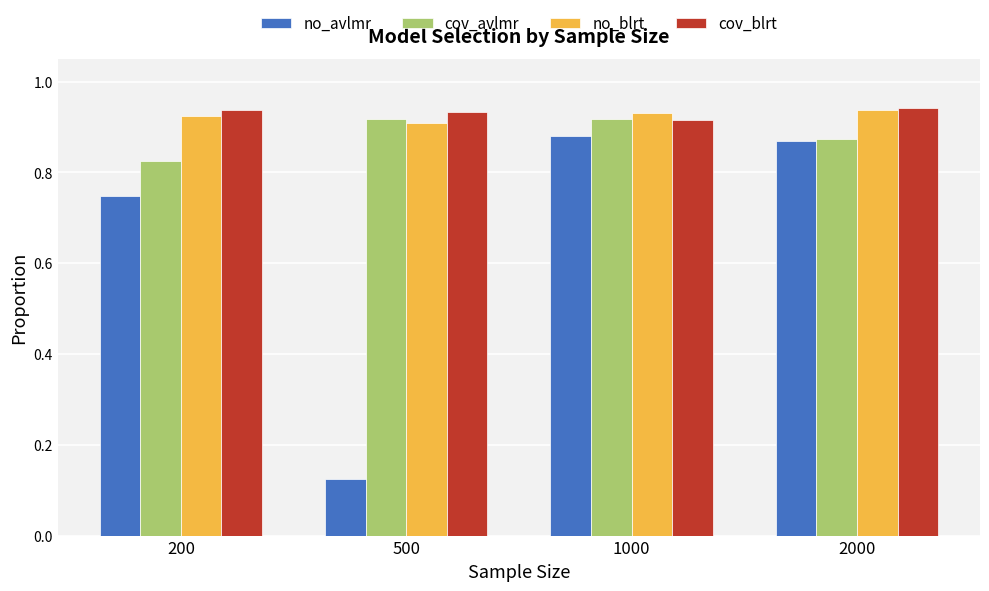

At how many categories does at least one series exceed 0?

4